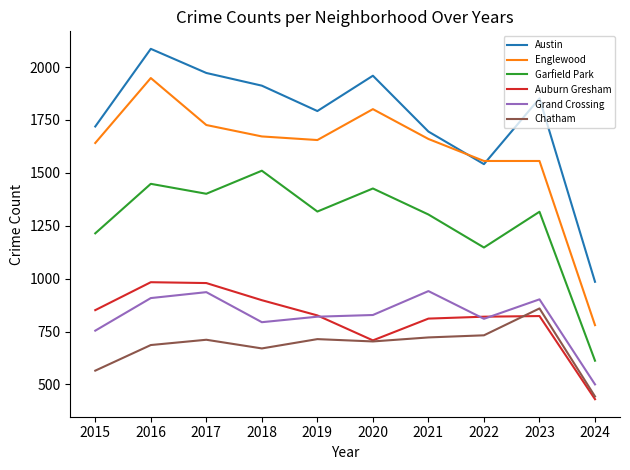

The value of Austin at 2022 is 1073. True or false?

False